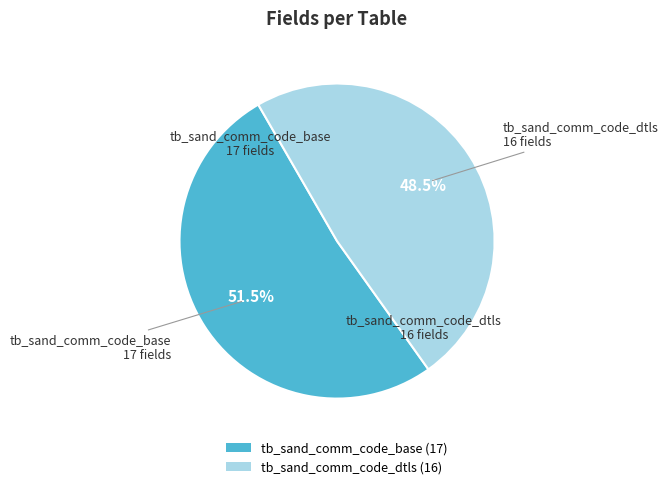

Rank the categories by value from highest to lowest.

tb_sand_comm_code_base, tb_sand_comm_code_dtls